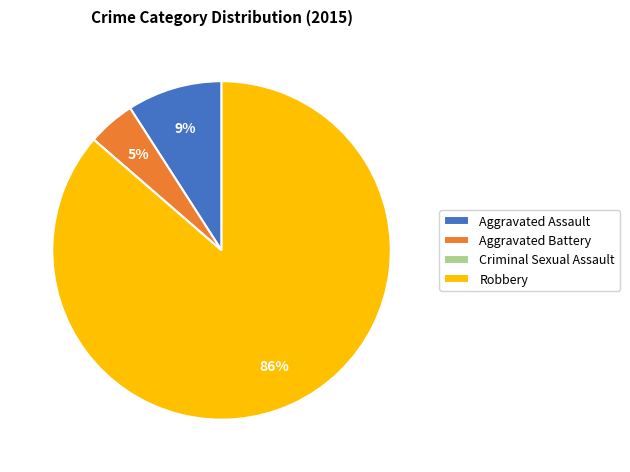

The Aggravated Battery slice represents 13% of the pie. True or false?

False